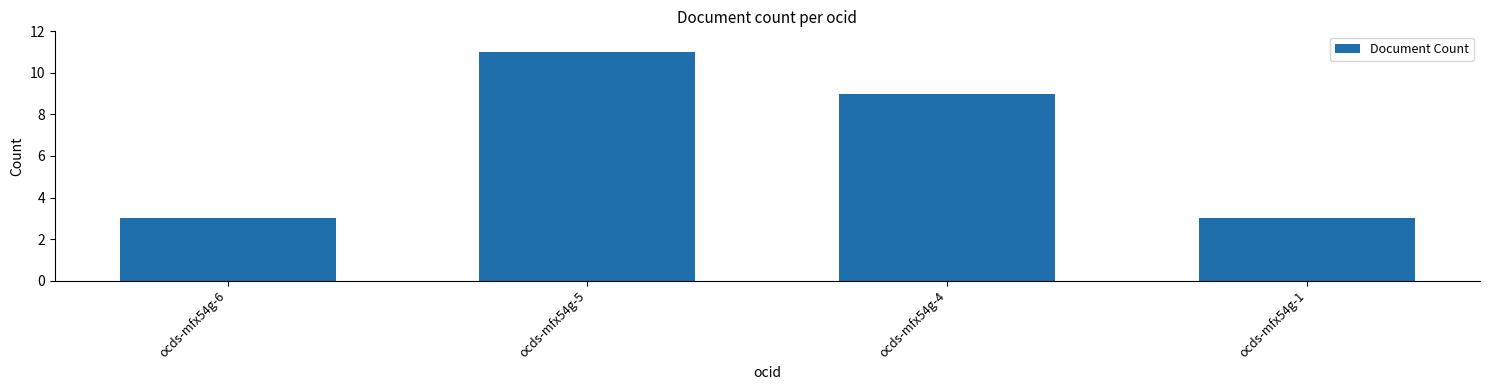

What is the value of the 4th bar from the left?

3